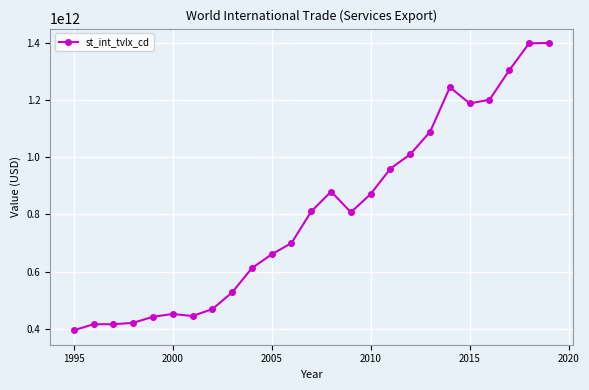

True or false: the data has more than 0 interior local peaks.

True